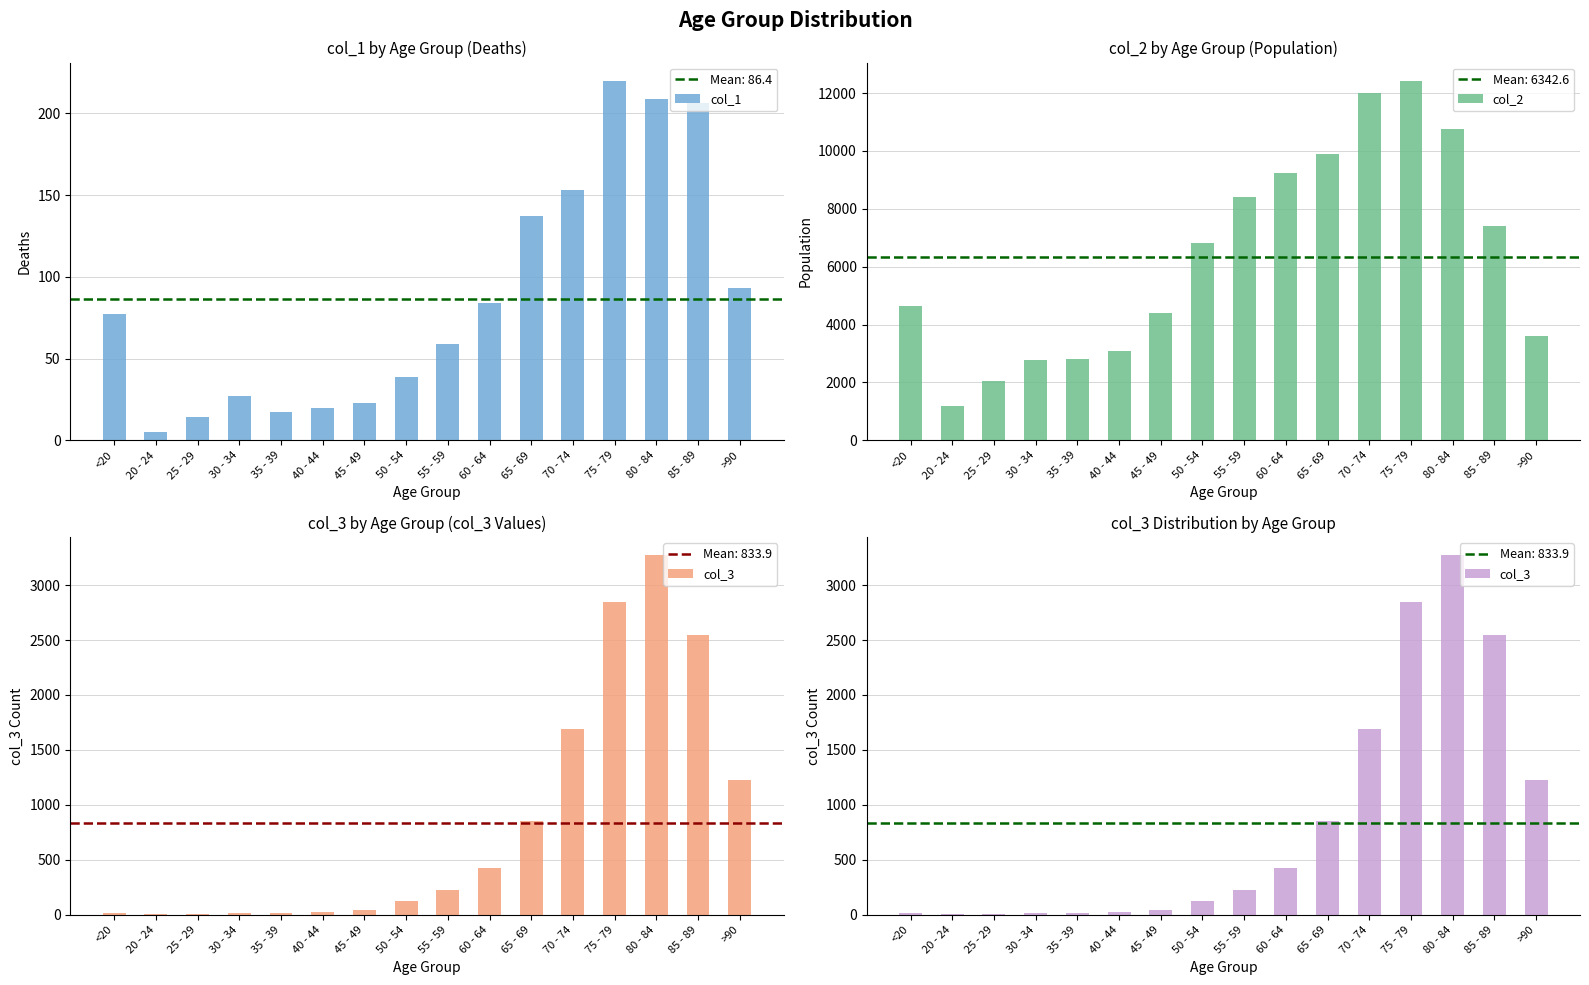

Reading left to right, extract all data points from this chart.

col_1: 77	5	14	27	17	20	23	39	59	84	137	153	220	209	206	93
col_2: 4641	1191	2038	2765	2814	3078	4396	6803	8400	9236	9883	12018	12434	10764	7417	3604
col_3: 18	4	3	17	18	24	47	126	227	426	850	1690	2848	3273	2548	1224